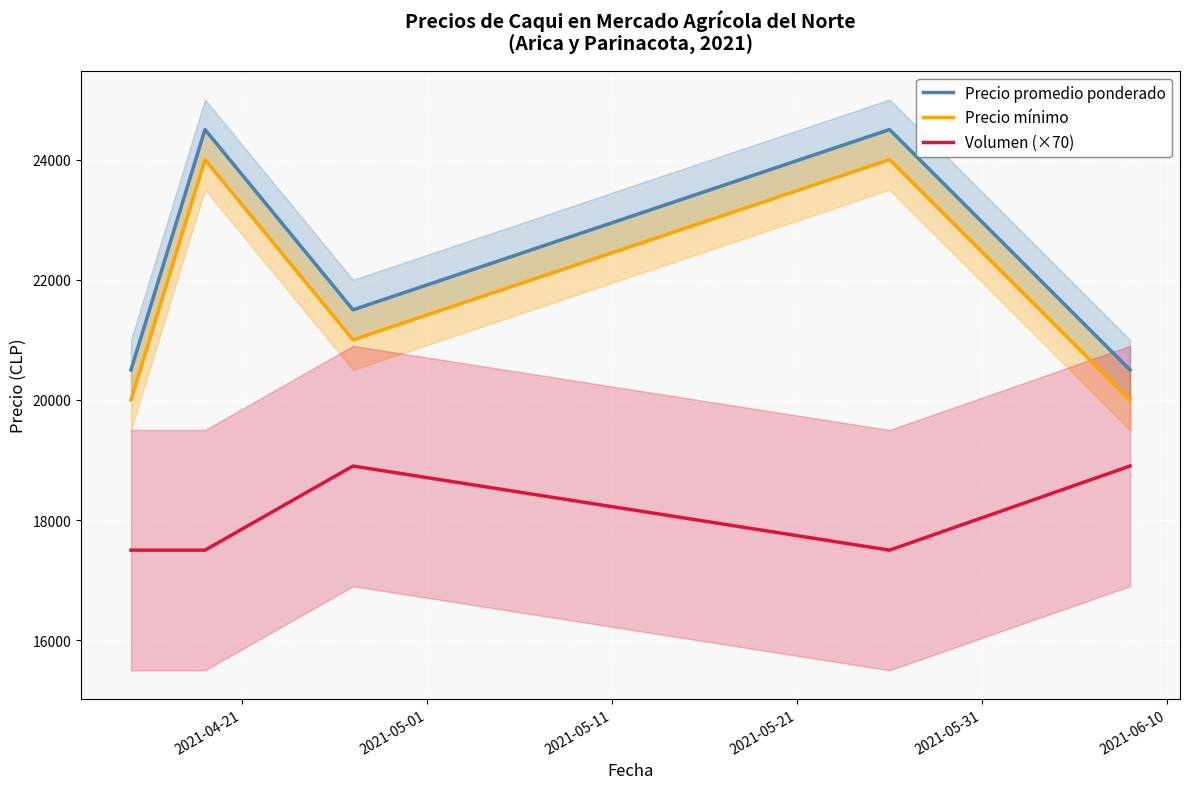

What is the highest value of the Volumen (×70) series?

18900